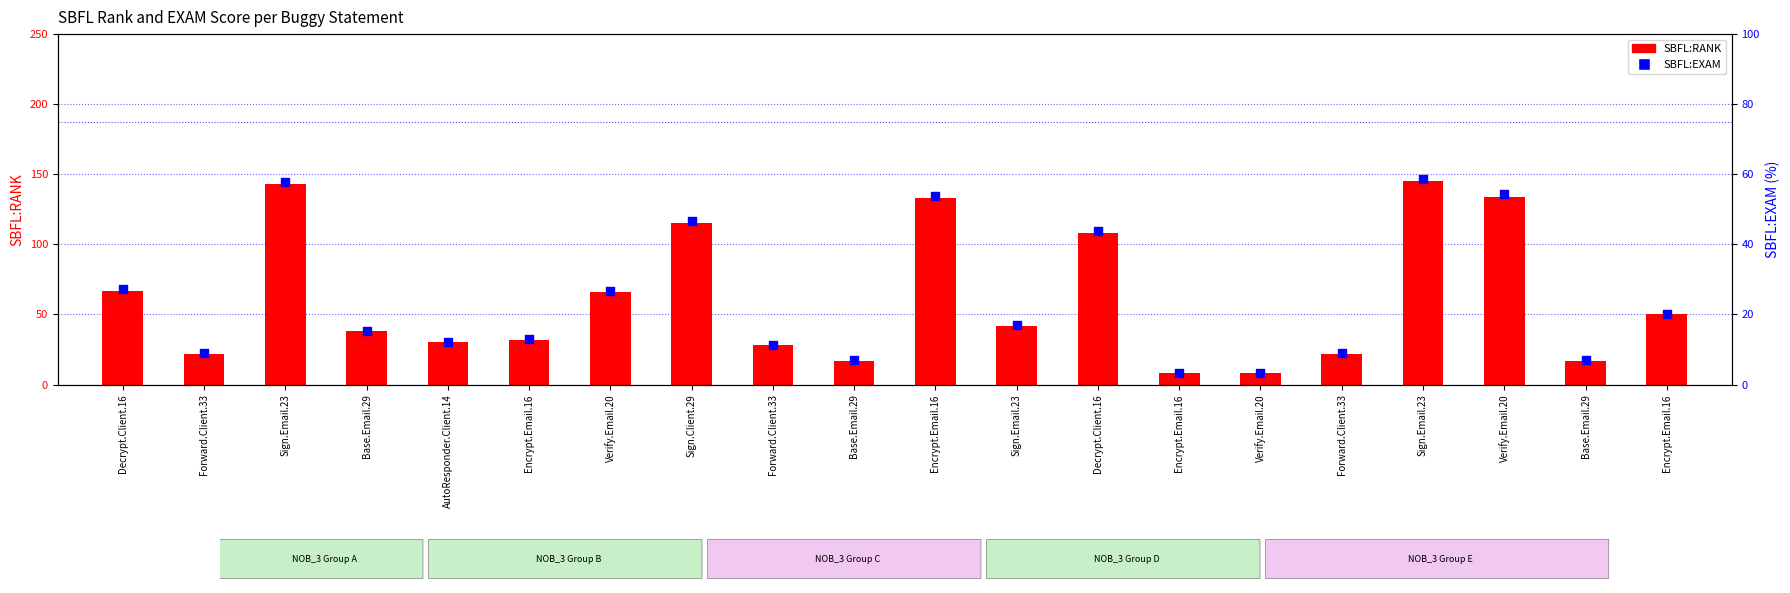

At how many categories does at least one series exceed 87?

6